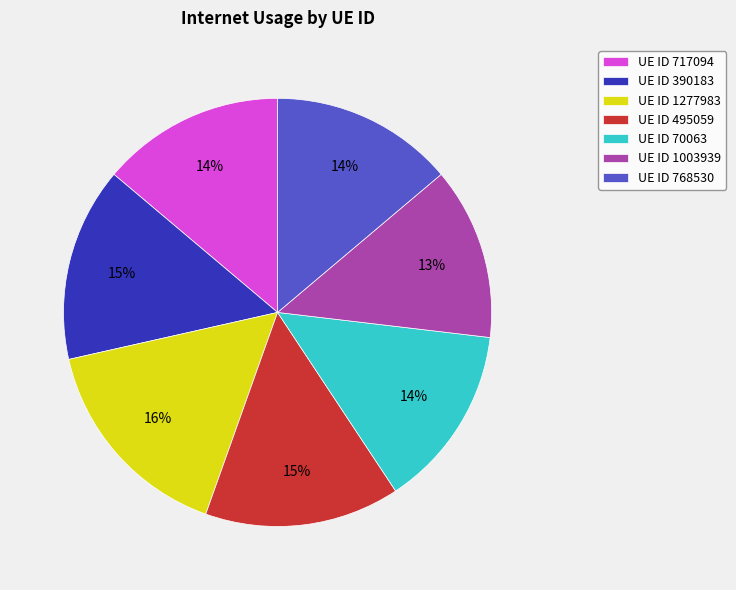

How many segments does this pie chart have?

7